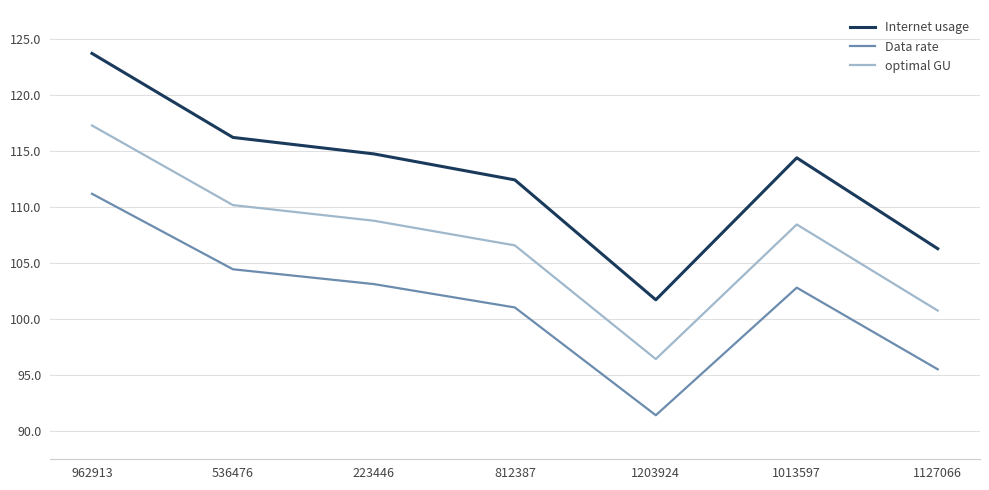

Where is optimal GU nearest to the value 106?

812387